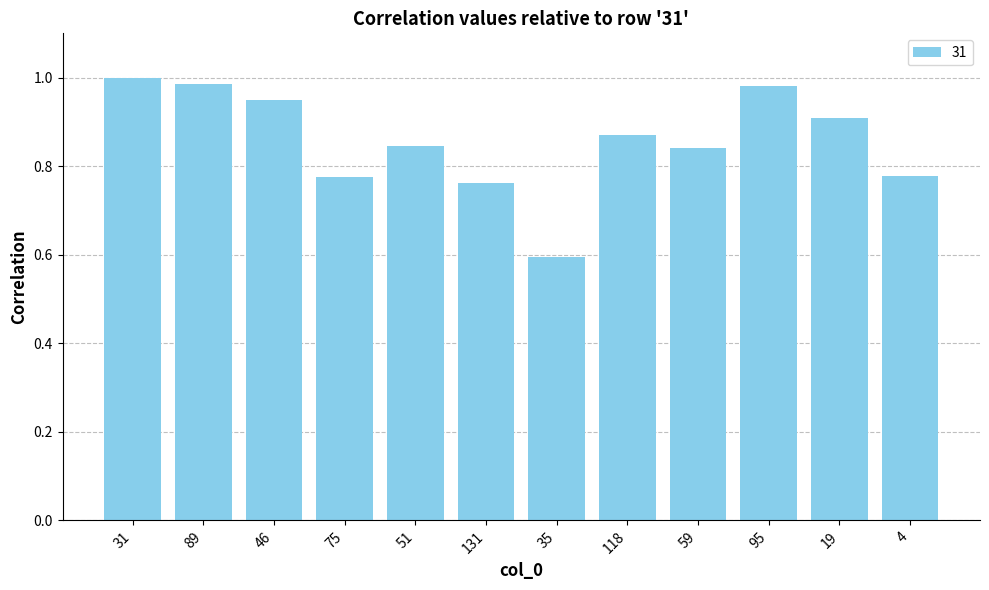

True or false: the data shows 0.5 at 75.

False